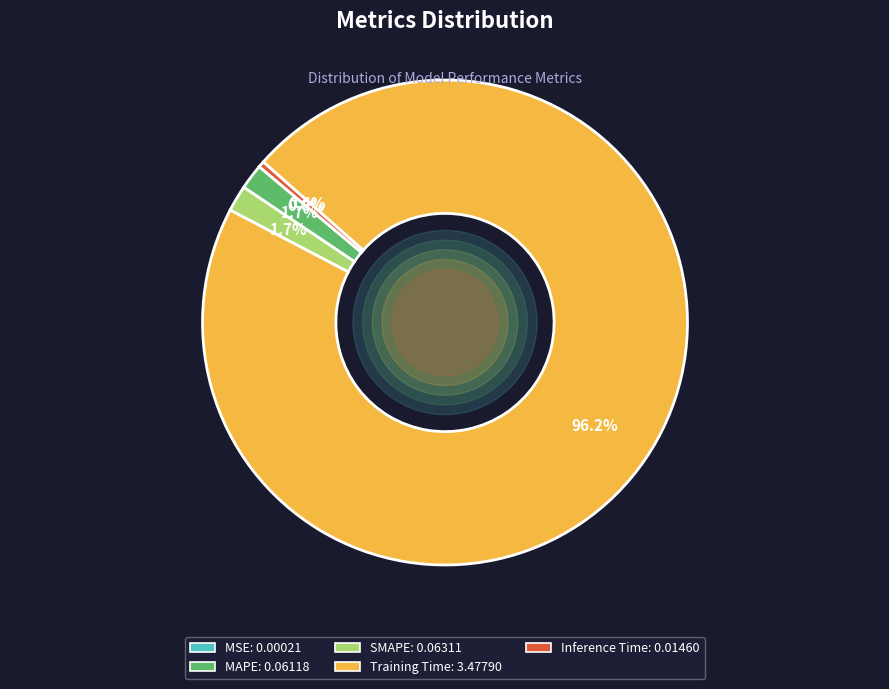

Which category has the biggest portion of the pie?

Training Time